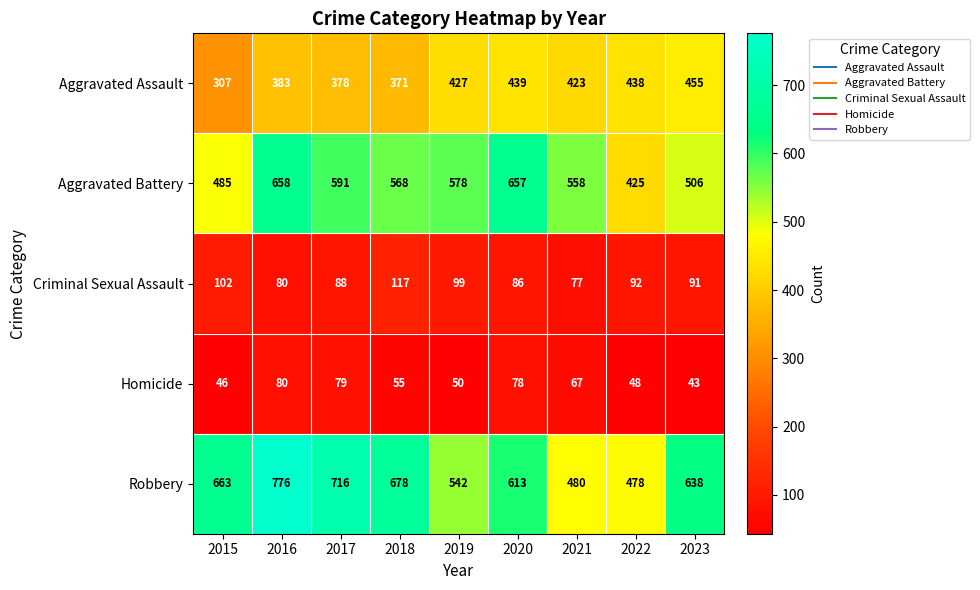

Read the Homicide value at 2019.

50